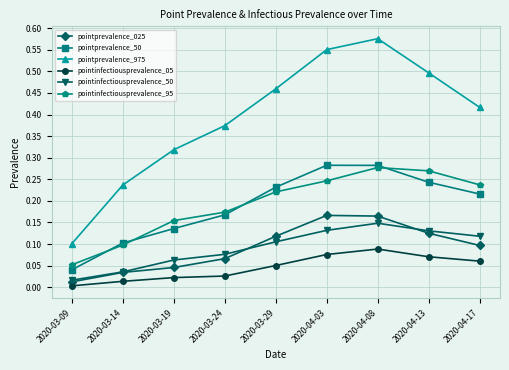

Is the value of pointinfectiousprevalence_05 at 2020-03-29 greater than the value of pointprevalence_025 at 2020-03-29?

No